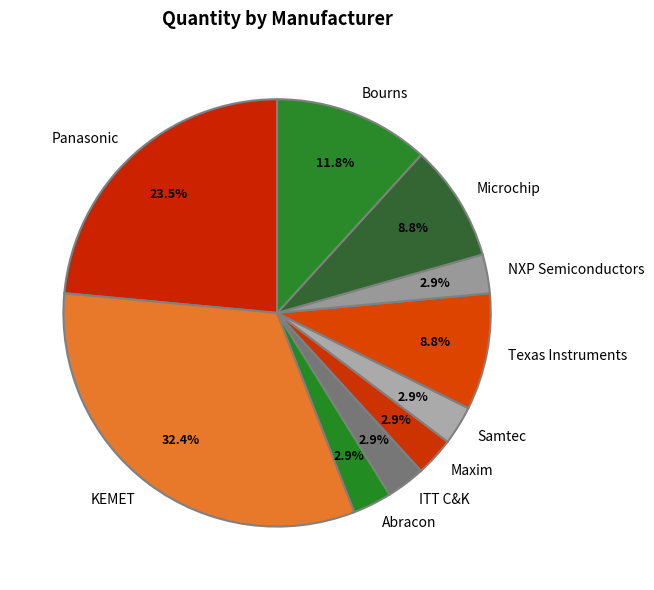

How many segments does this pie chart have?

10